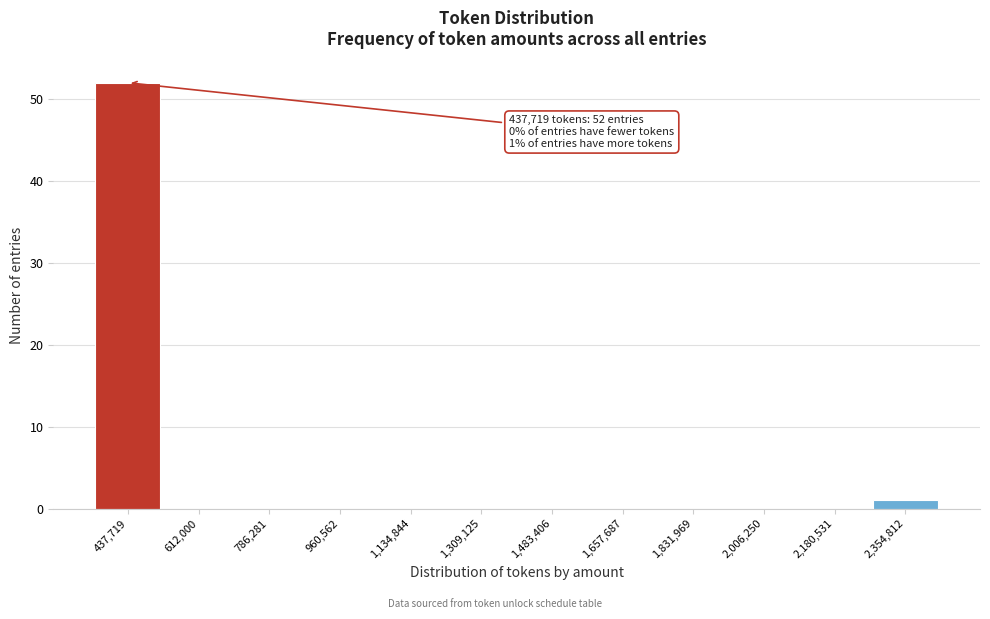

Reading left to right, transcribe all the data shown in this chart.

437,719=52	612,000=0	786,281=0	960,562=0	1,134,844=0	1,309,125=0	1,483,406=0	1,657,687=0	1,831,969=0	2,006,250=0	2,180,531=0	2,354,812=1